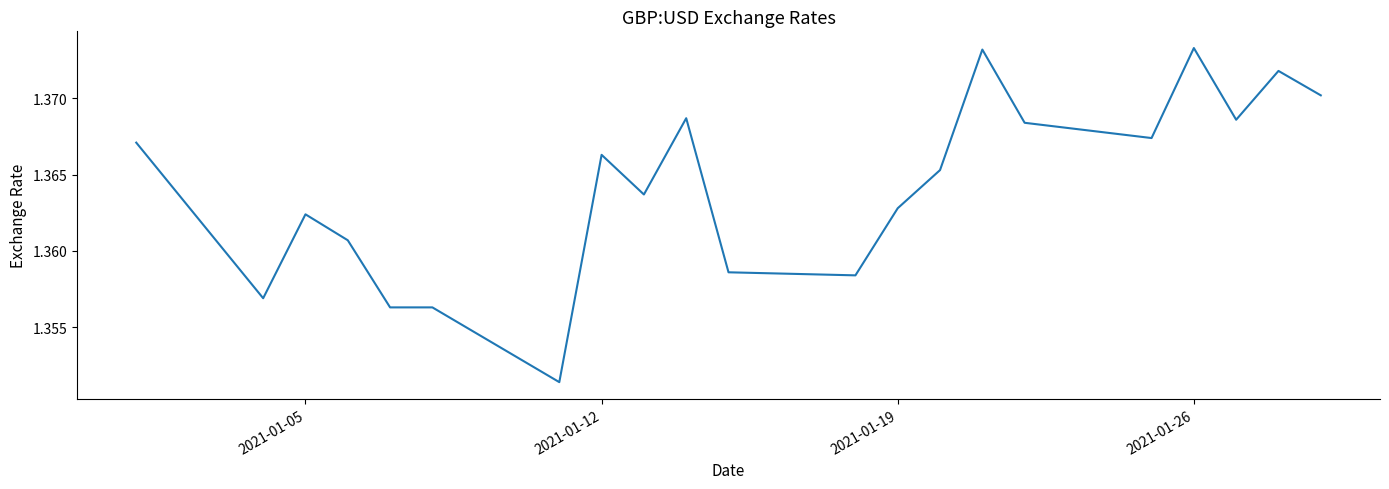

How many lines are shown in the chart?

1